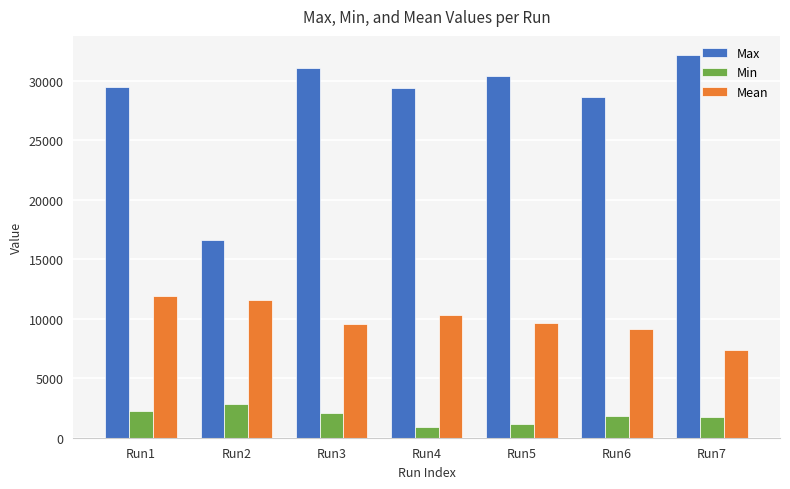

At how many categories does at least one series exceed 21705?

6